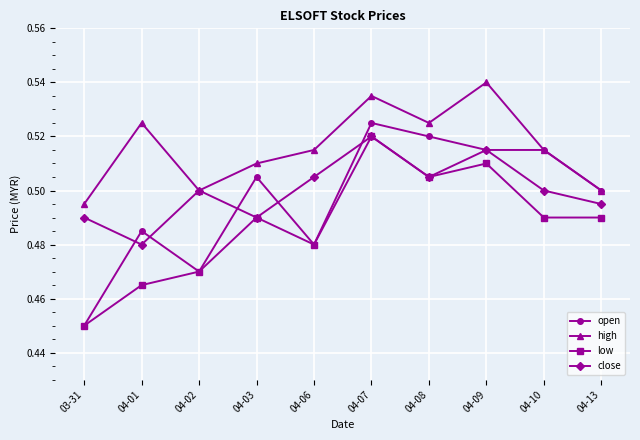

True or false: low and high cross at least once.

False